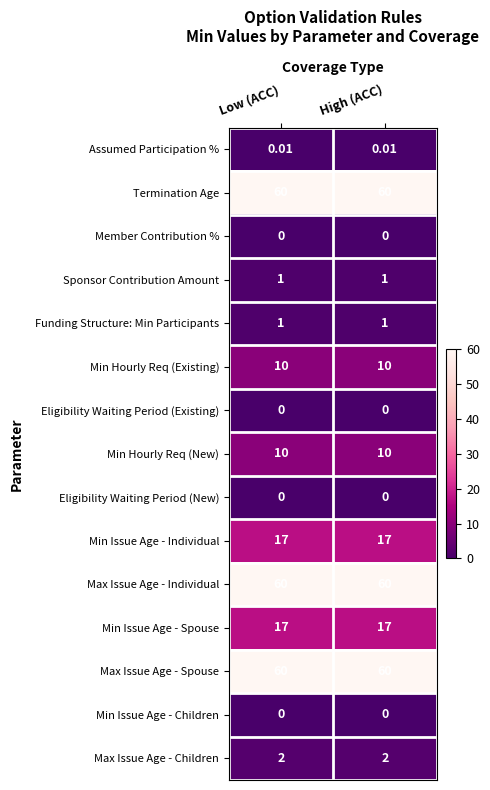

Is the value of Min Issue Age - Individual at Low (ACC) greater than the value of Min Issue Age - Children at Low (ACC)?

Yes